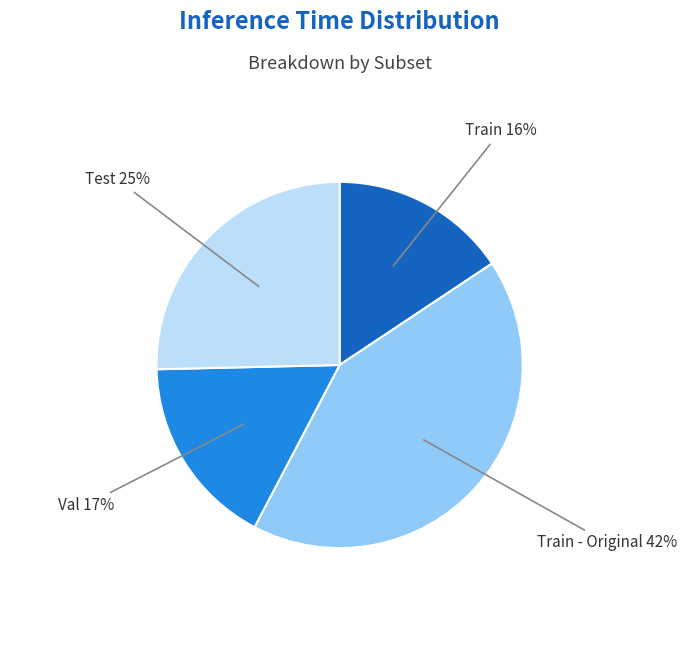

To the nearest percent, what is the average slice percentage?

25%